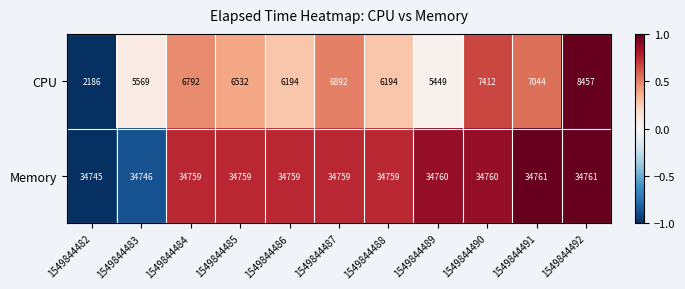

What is the total value across all series at 1549844485?

41291